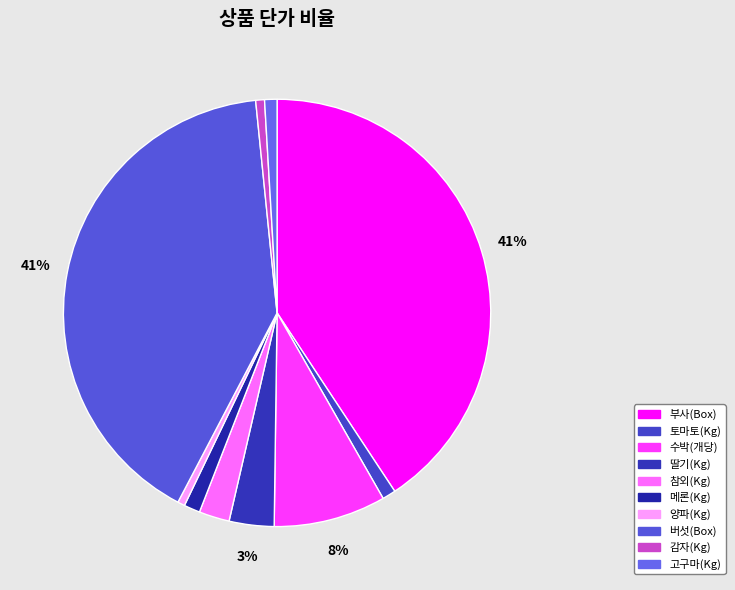

Combined, what portion of the pie is 토마토(Kg) and 수박(개당)?

9.5%